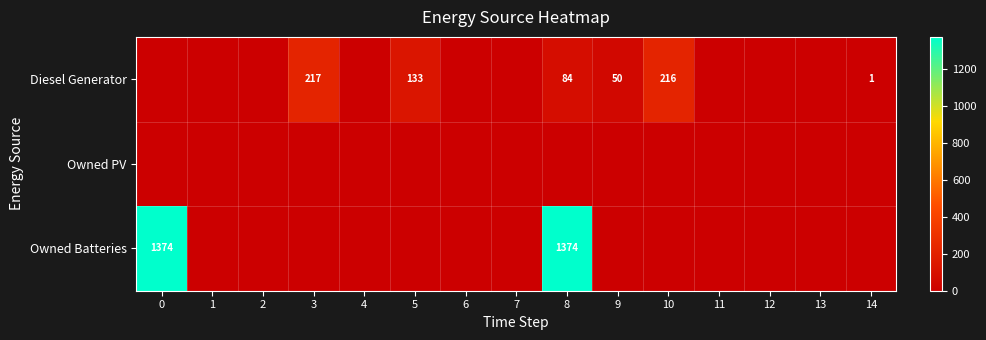

What is the spread (max minus min) of values at 5?

133